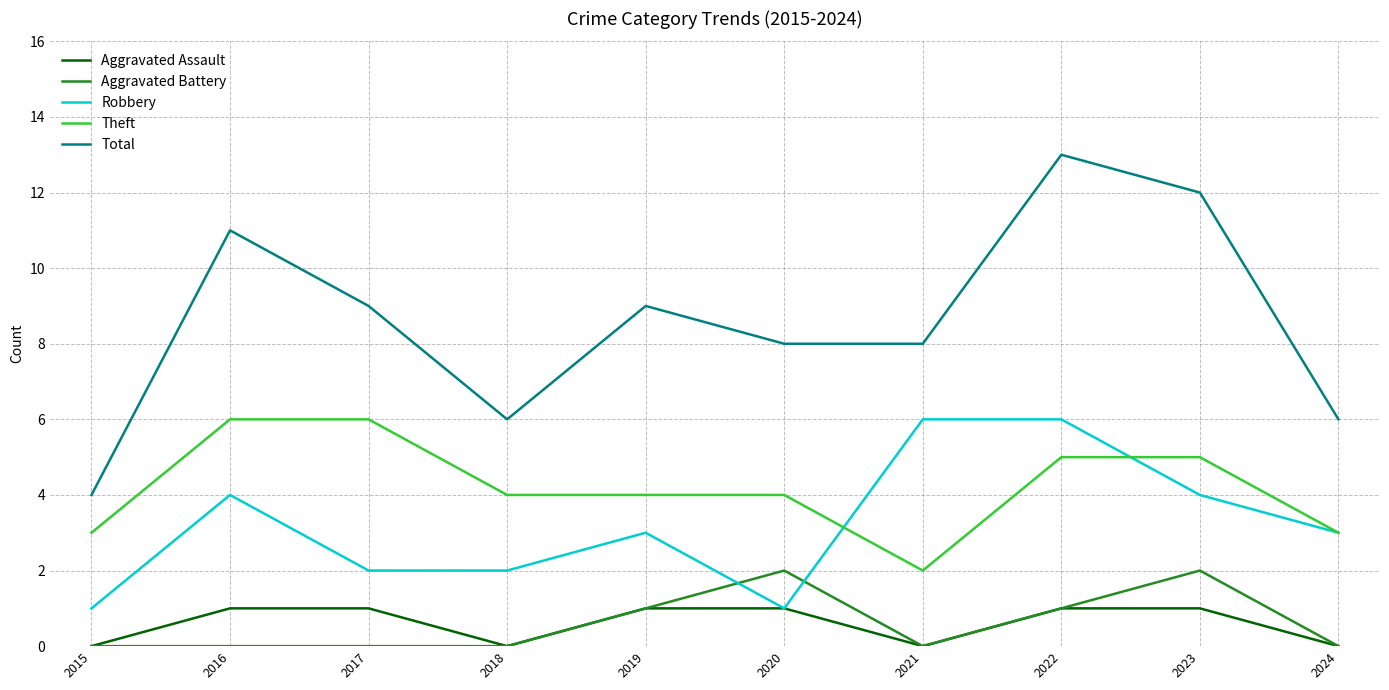

How many values in the Total series are below 9?

5